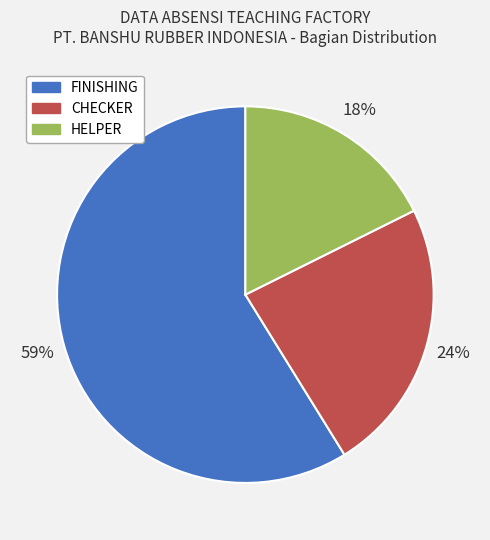

How many segments does this pie chart have?

3